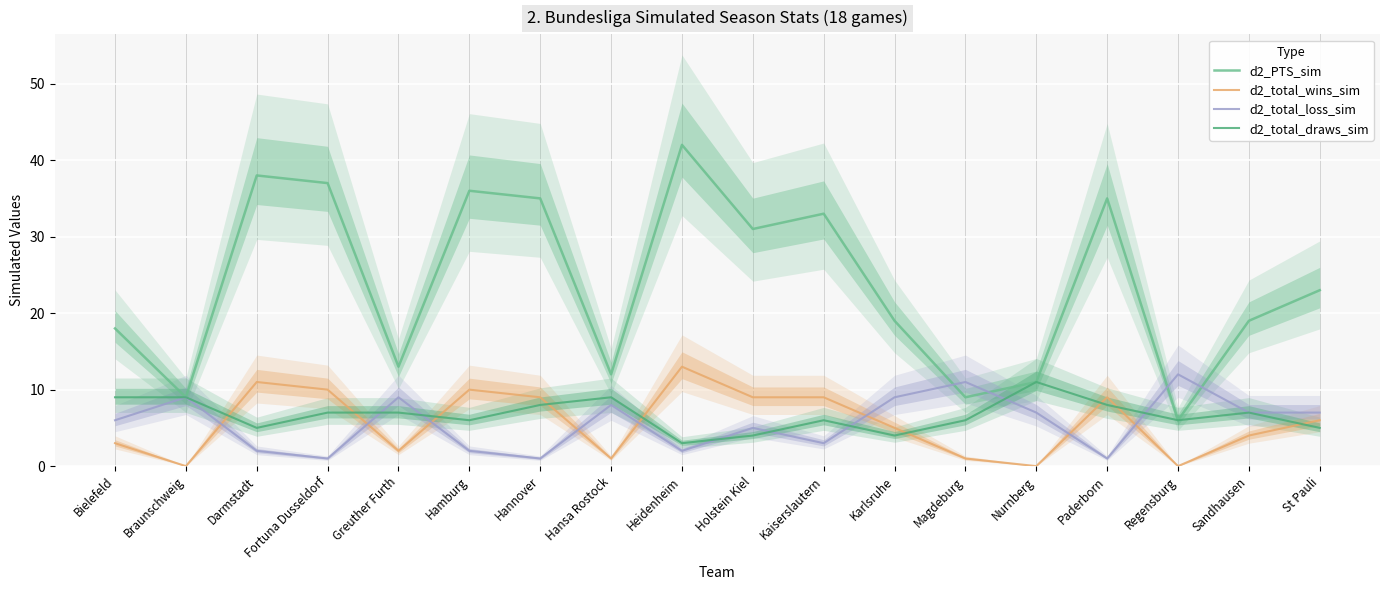

Reading left to right, what are all the values shown in this chart?

d2_PTS_sim: 18	9	38	37	13	36	35	12	42	31	33	19	9	11	35	6	19	23
d2_total_wins_sim: 3	0	11	10	2	10	9	1	13	9	9	5	1	0	9	0	4	6
d2_total_loss_sim: 6	9	2	1	9	2	1	8	2	5	3	9	11	7	1	12	7	7
d2_total_draws_sim: 9	9	5	7	7	6	8	9	3	4	6	4	6	11	8	6	7	5